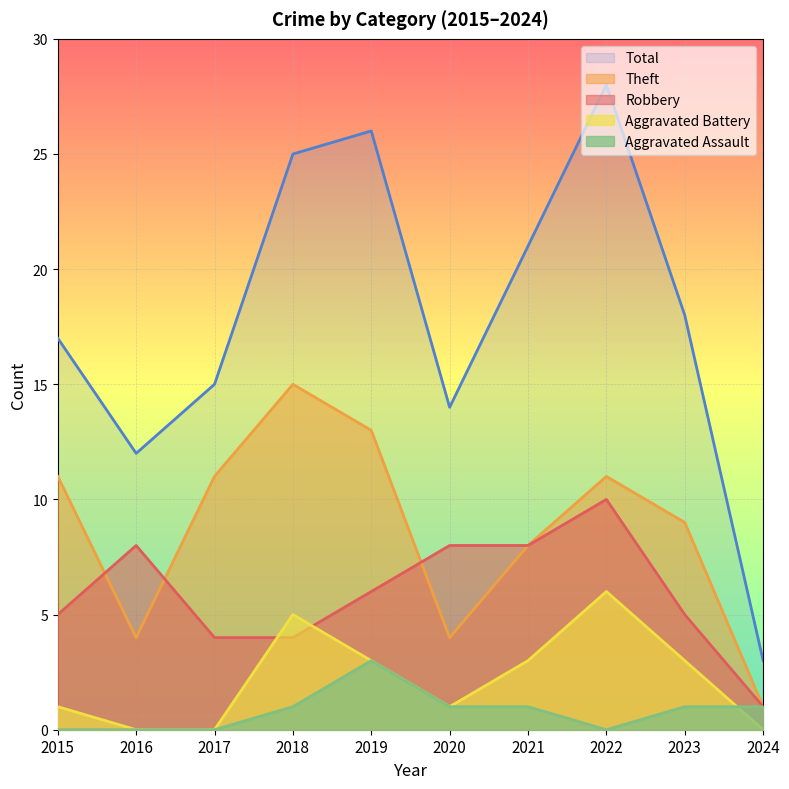

What is the average value of the Total series?

18